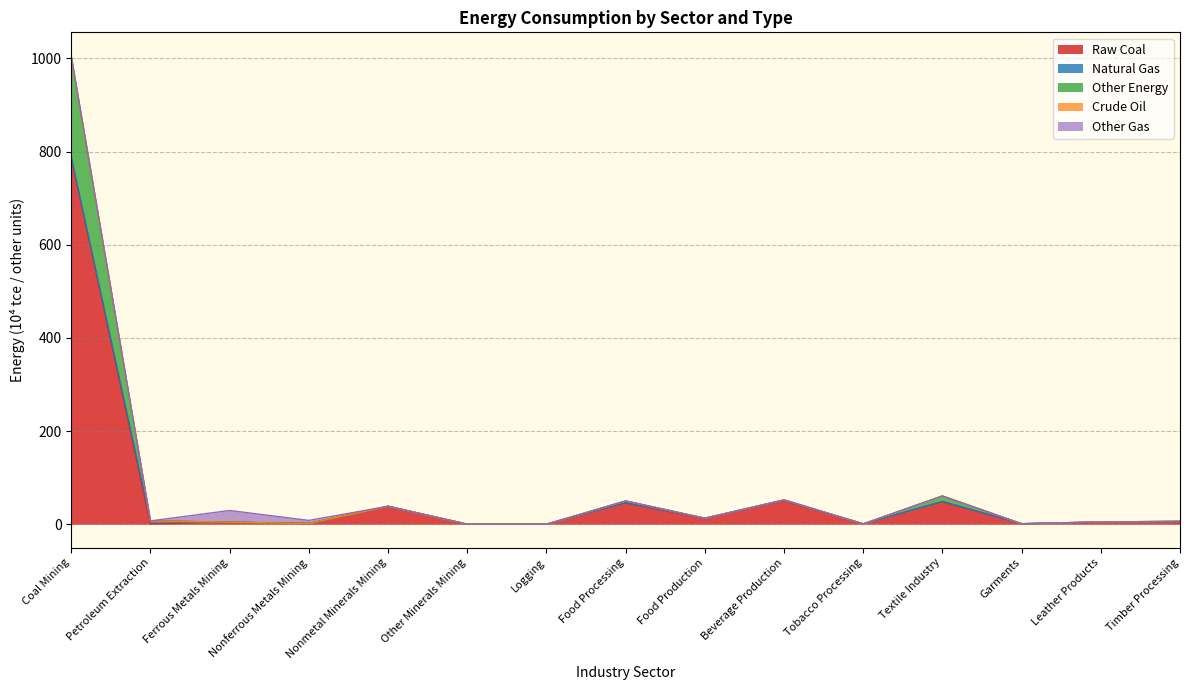

Reading right to left, transcribe all the data shown in this chart.

Raw Coal: 5.8	4.4	1.0	47.9	0.7	50.4	11.9	45.3	0.0	0.0	38.4	1.5	4.3	0.7	786.7
Natural Gas: 0.1	0.6	0.0	1.3	0.1	1.0	1.0	1.2	0.0	0.0	0.2	0.0	0.0	6.4	1.5
Other Energy: 0.3	0.0	0.0	11.4	0.0	0.9	0.0	3.5	0.0	0.0	0.0	0.0	0.0	0.0	214.1
Crude Oil: 0.0	0.0	0.0	0.0	0.0	0.0	0.0	0.0	0.0	0.0	0.0	0.0	0.0	0.0	0.0
Other Gas: 0.0	0.0	0.0	0.0	0.0	0.0	0.0	0.0	0.0	0.0	0.0	6.6	25.1	0.0	3.3